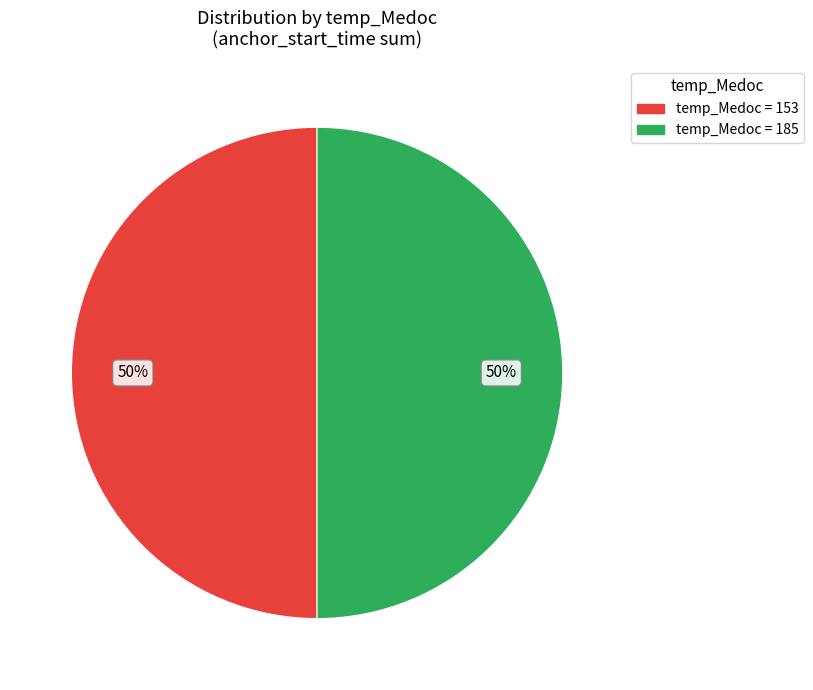

To the nearest percent, what is the average slice percentage?

50%